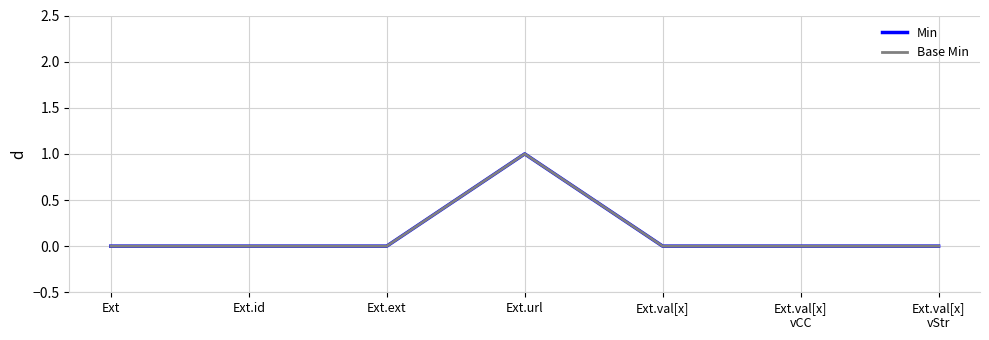

Does the chart have visible grid lines?

Yes